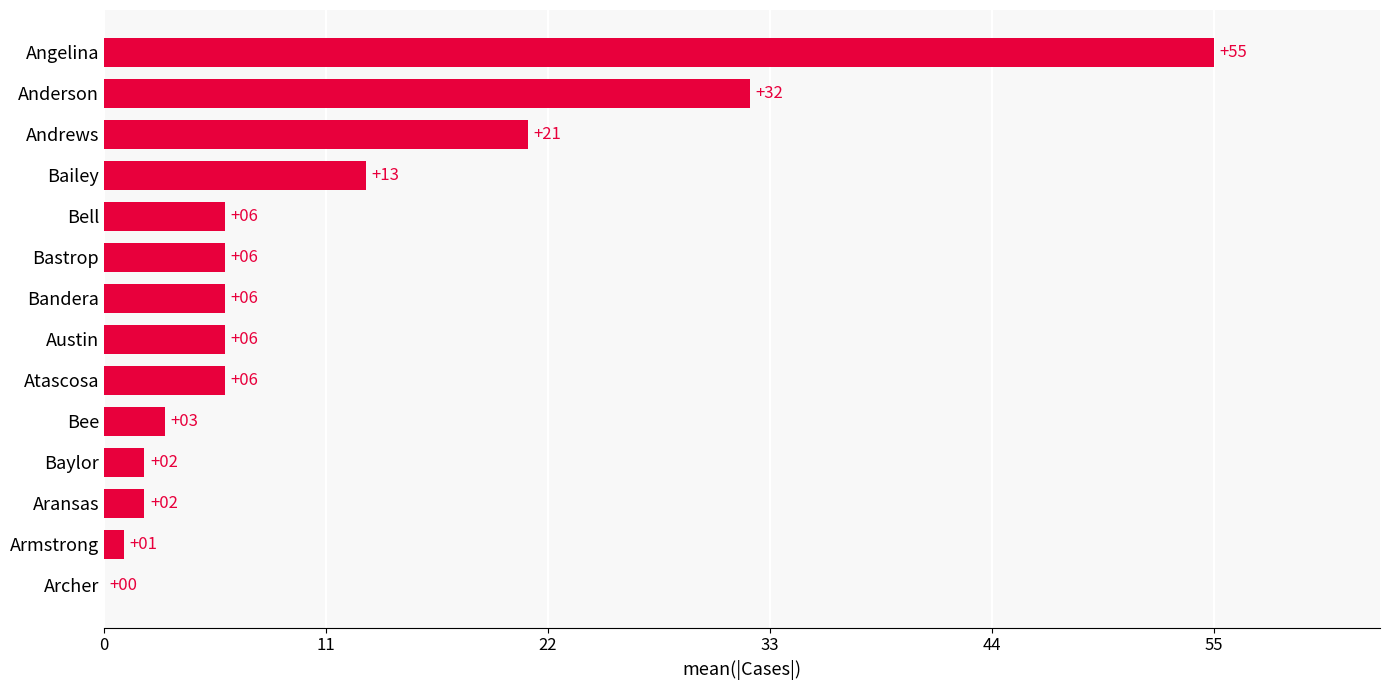

Is it true that the value at Bell is 6?

True